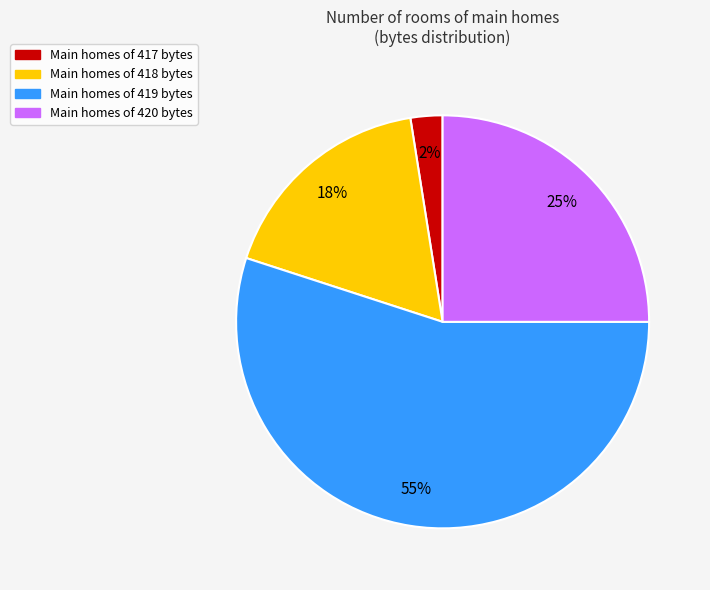

Count the number of slices in the pie.

4